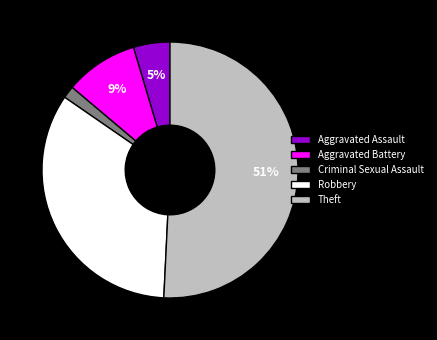

What is the largest slice in the pie chart?

Theft